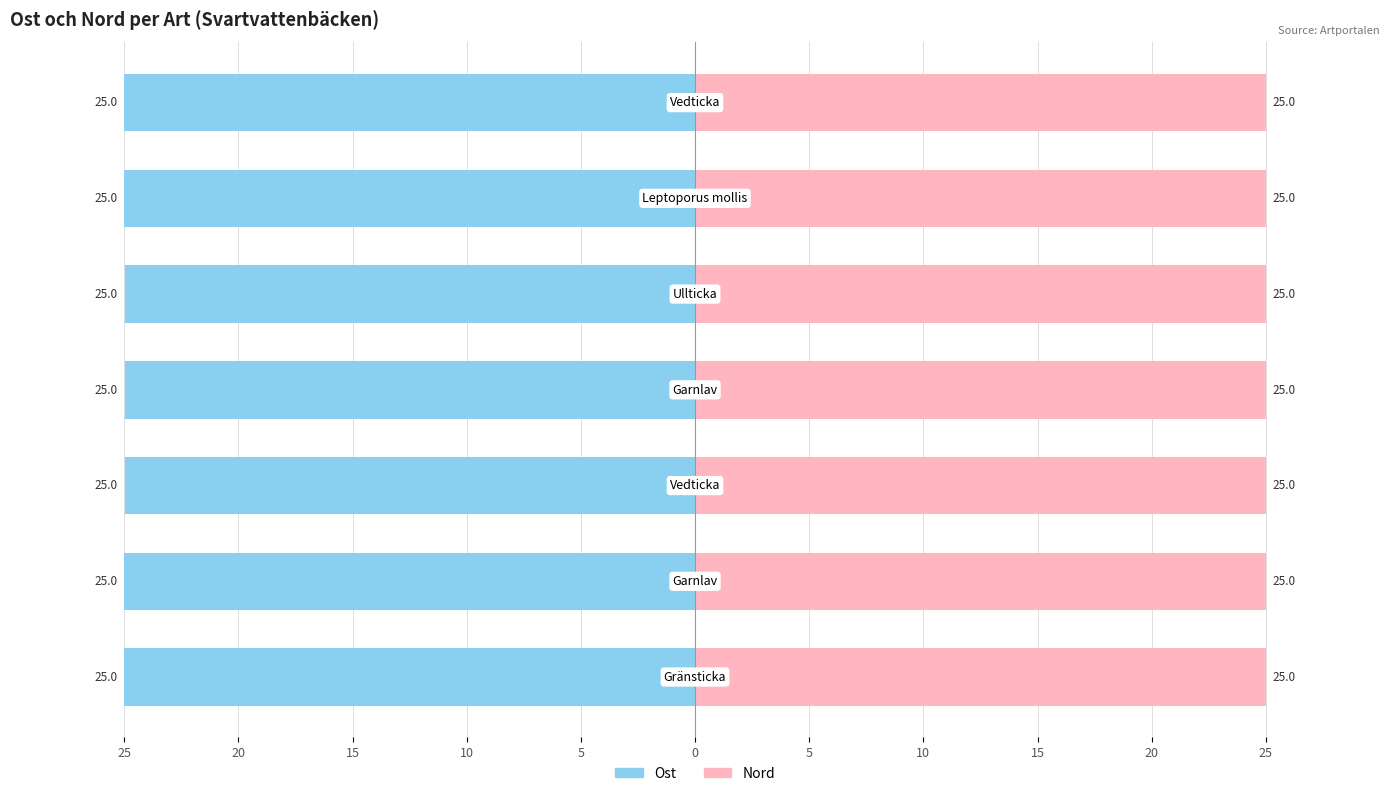

What is the greatest value displayed?

25.0